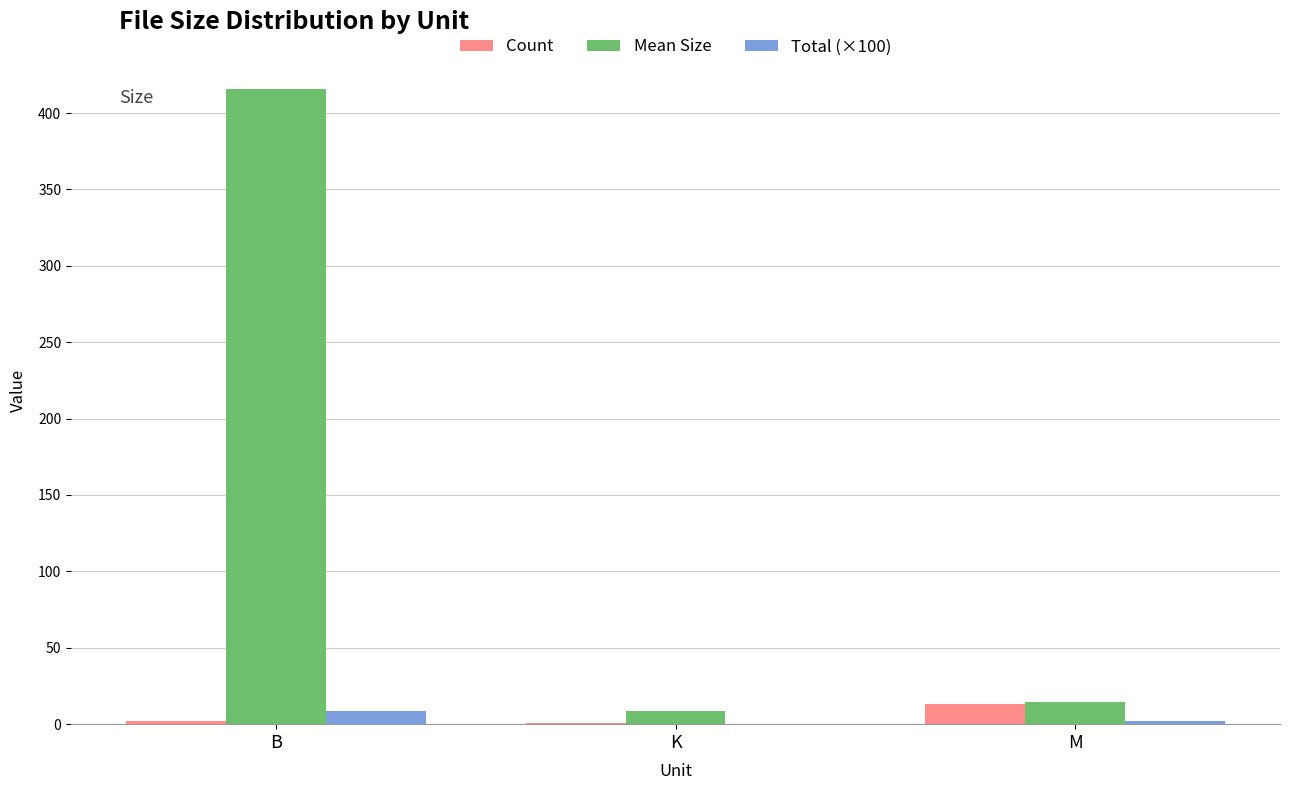

The value of Total (×100) at B is 8.3. True or false?

True